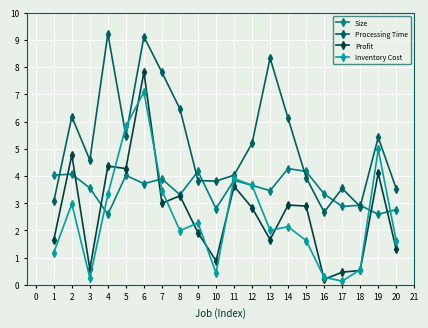

True or false: Size and Processing Time cross at least once.

True